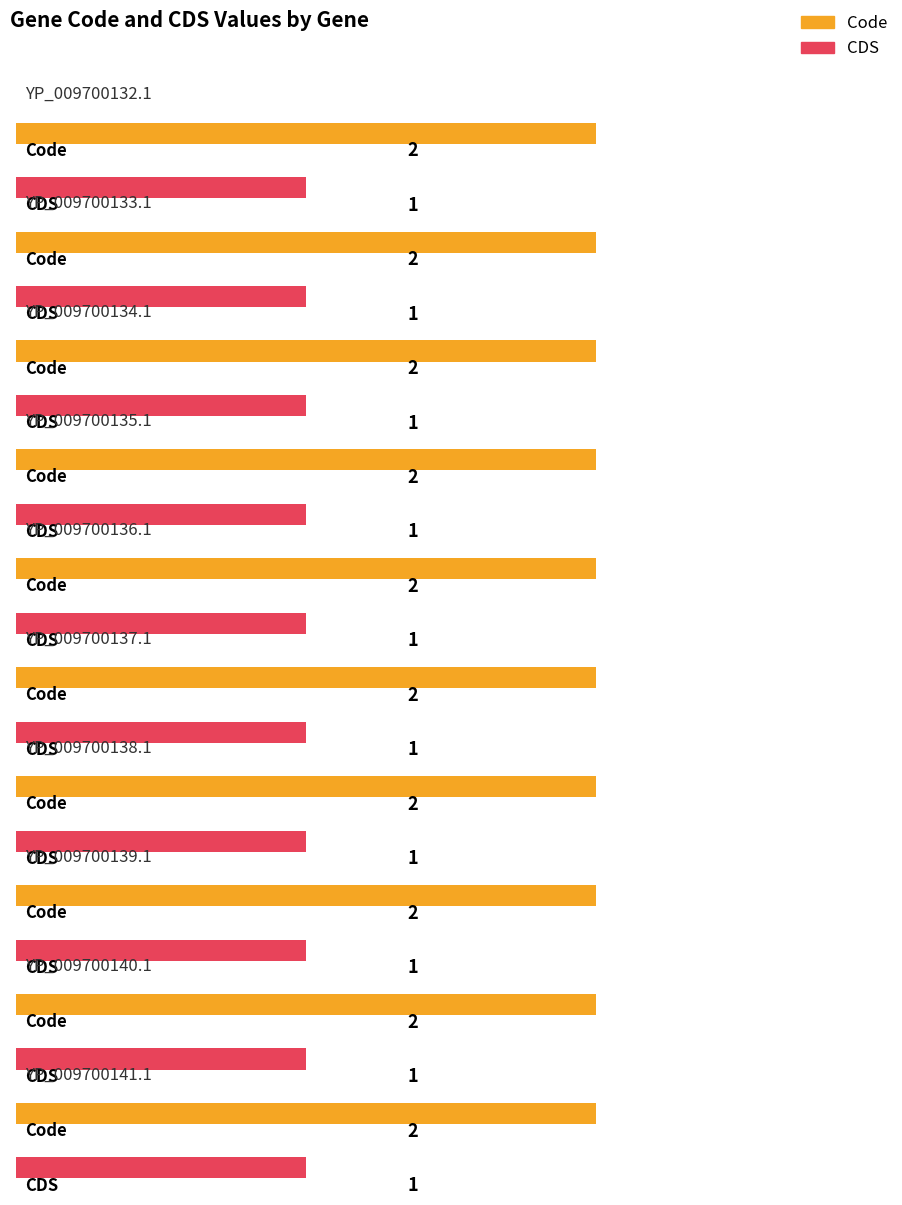

At which label is CDS closest to 1?

YP_009700132.1